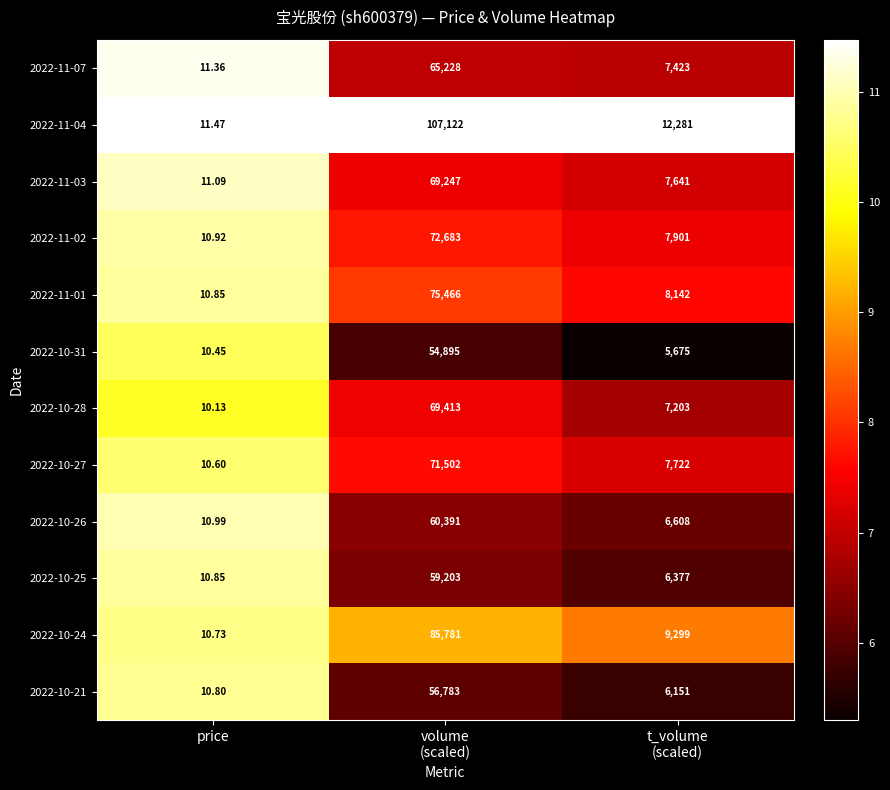

Which series has the widest spread of values?

2022-11-04